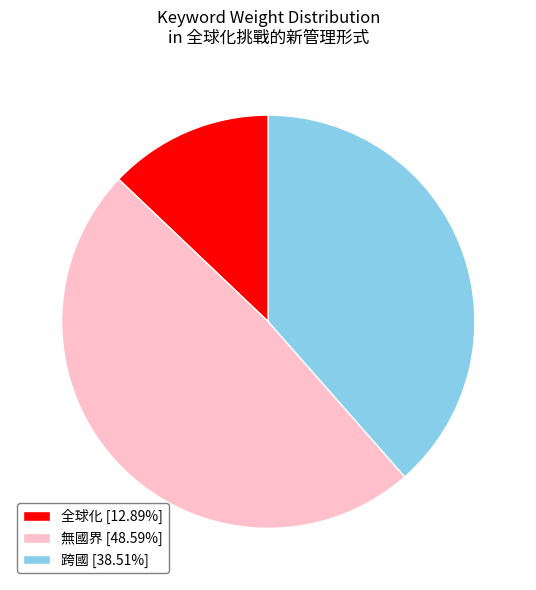

Does 跨國 [38.51%] represent more than half of the total?

No